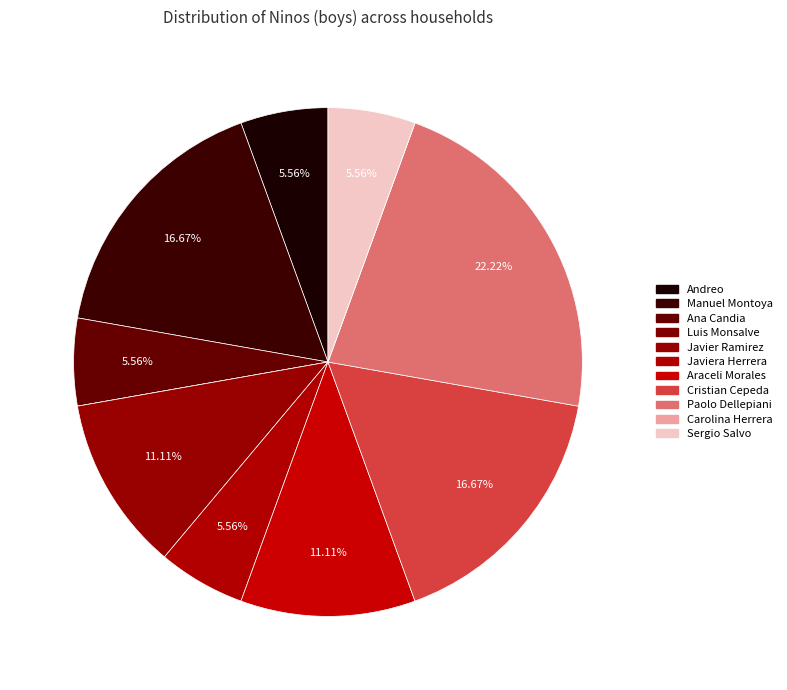

What is the largest slice in the pie chart?

Paolo Dellepiani